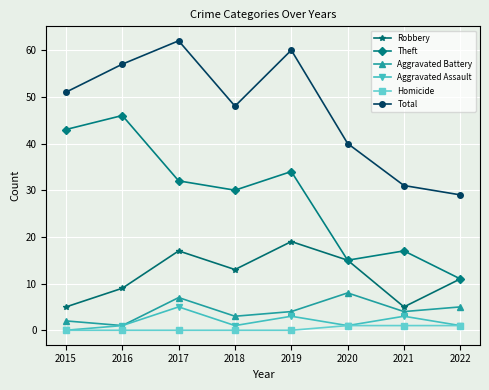

At how many categories does at least one series exceed 52?

3